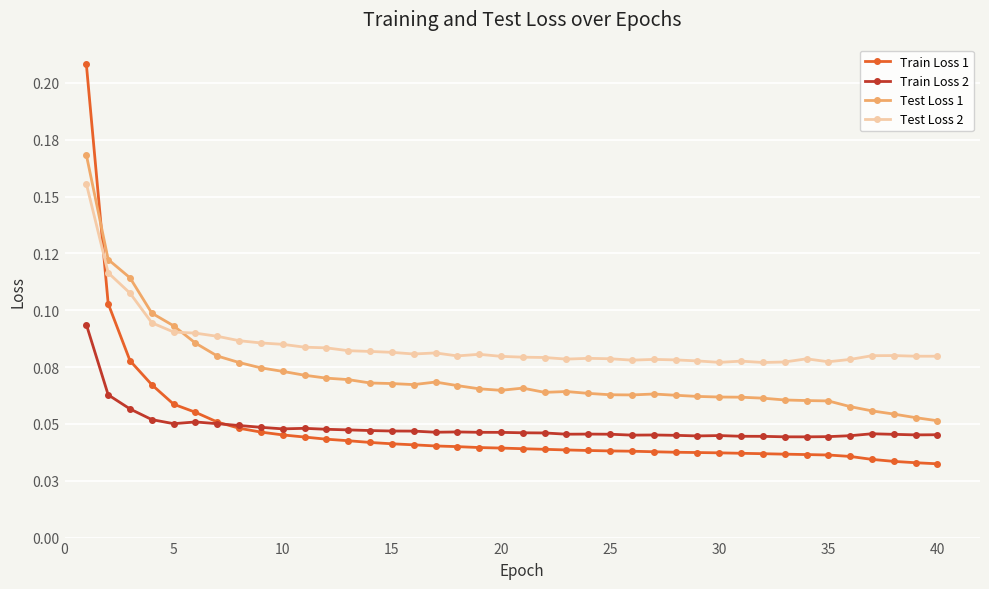

Which series has the largest total across all categories?

Test Loss 2